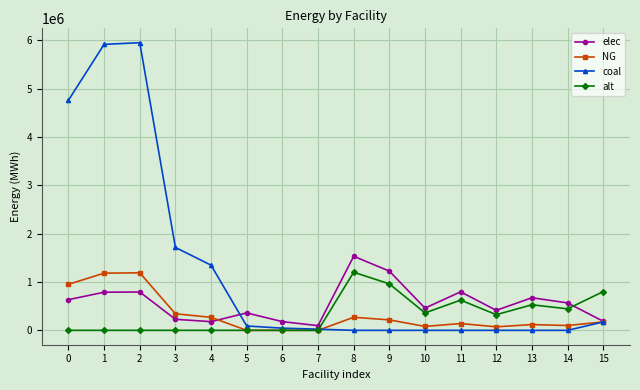

What is the average value of the NG series?

319713.6